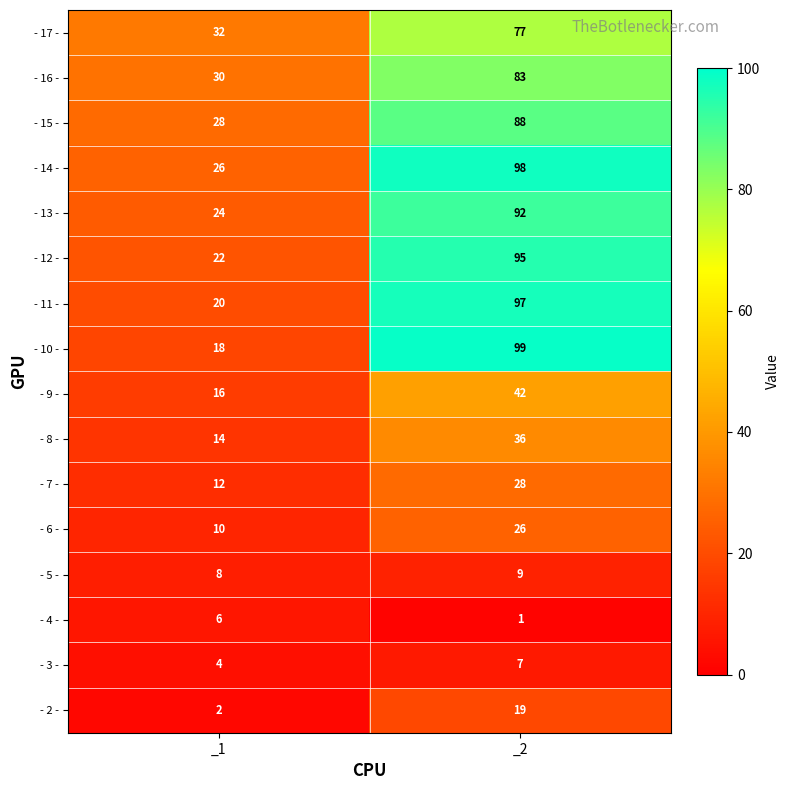

At which category is the sum across all series the highest?

_2